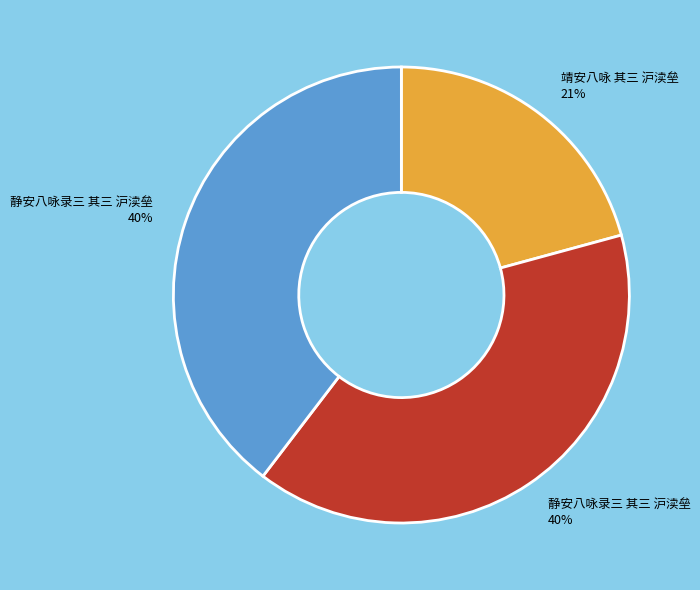

To the nearest percent, what is the difference between the largest and smallest slice percentages?

19%